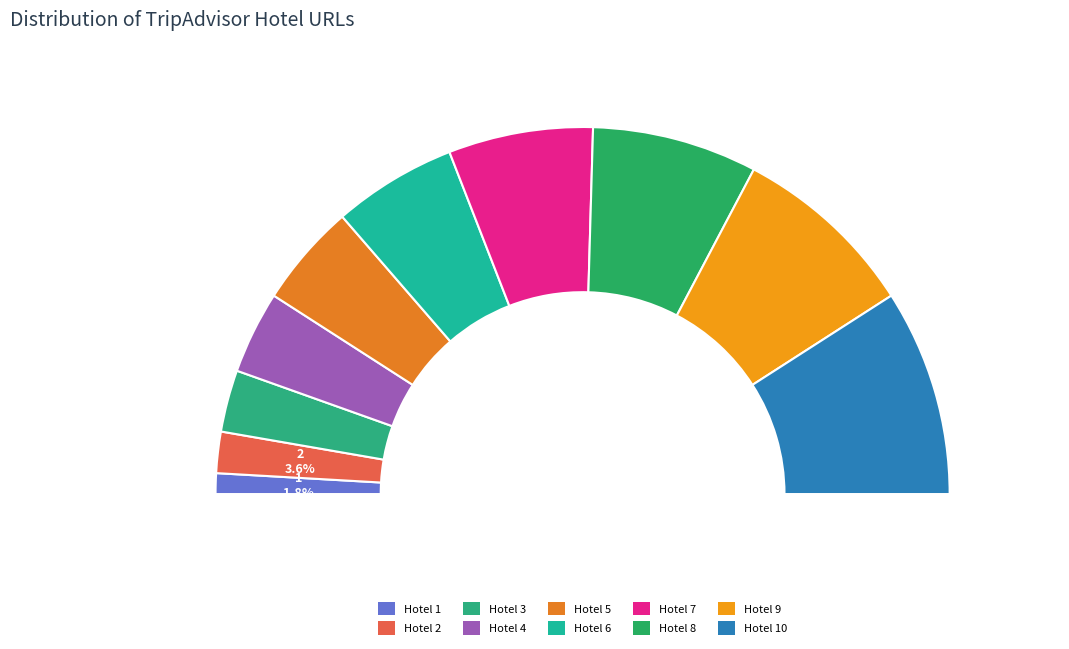

What is the total percentage of Hotel 9 and Hotel 2?

20.0%